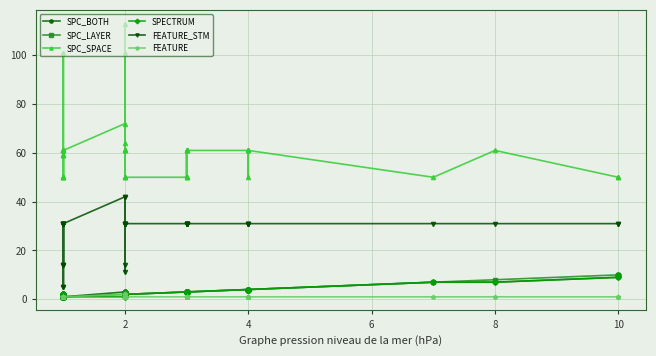

How many lines are shown in the chart?

6